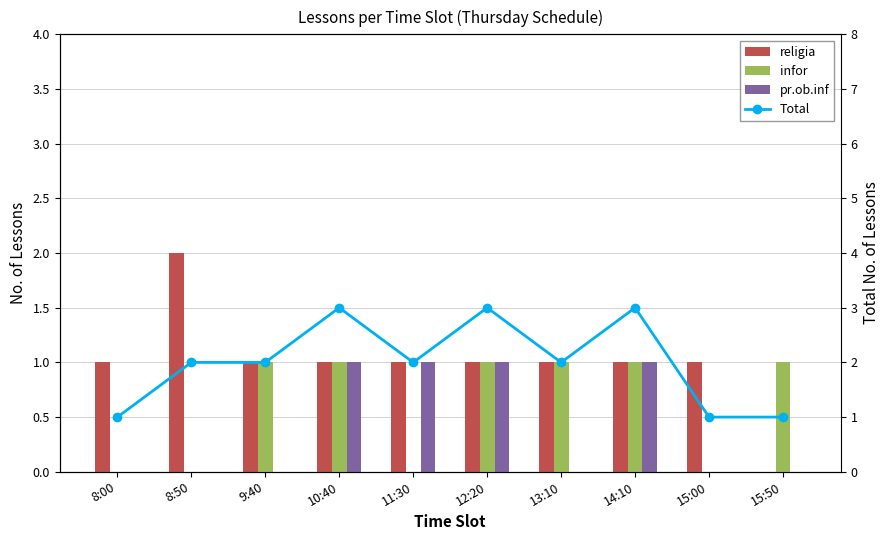

The value of religia at 14:10 is 0. True or false?

False